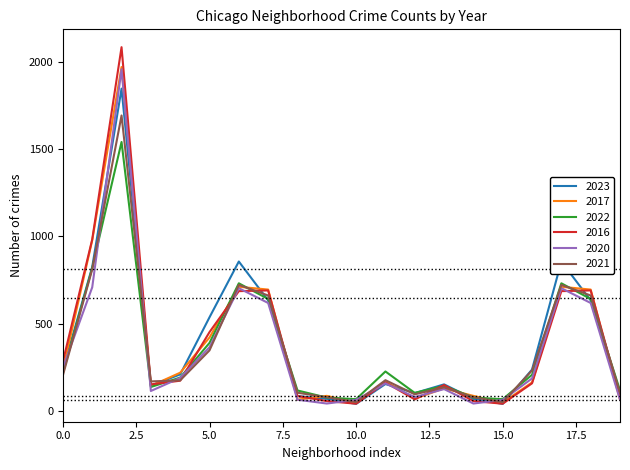

Which series has the widest spread of values?

2016